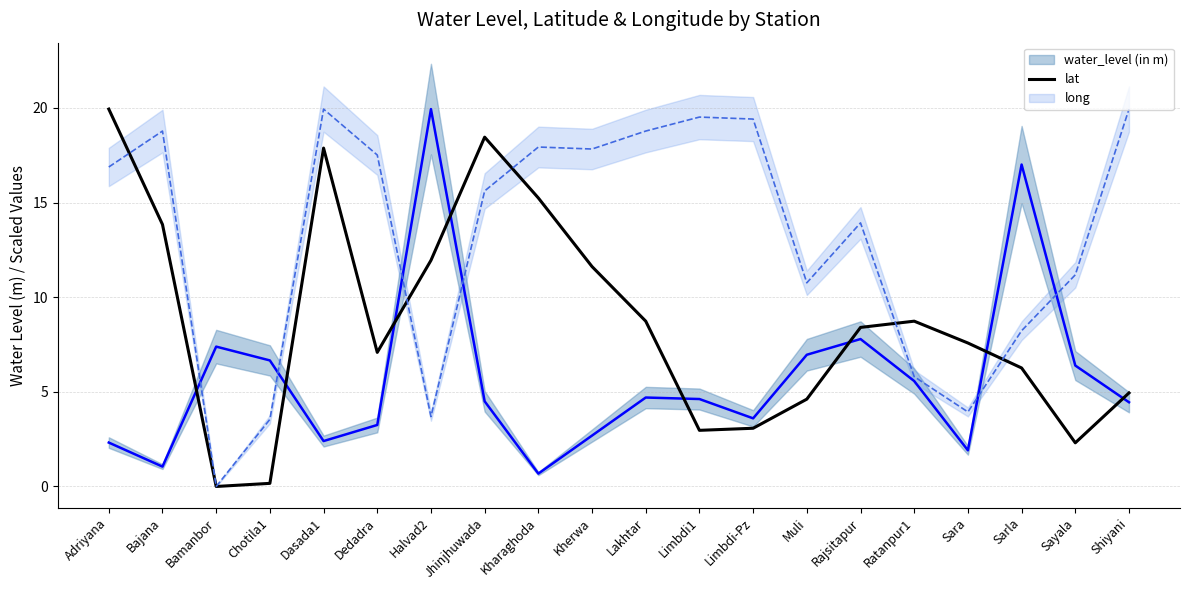

What is the average value of the long series?

13.2